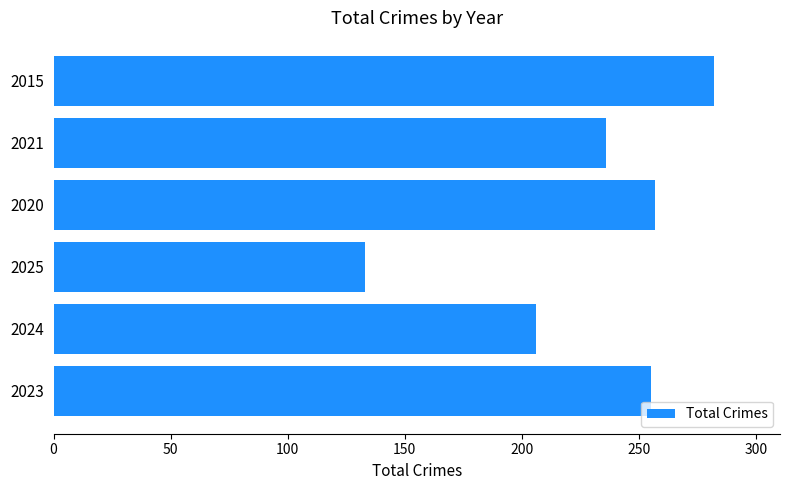

What is the greatest value displayed?

282